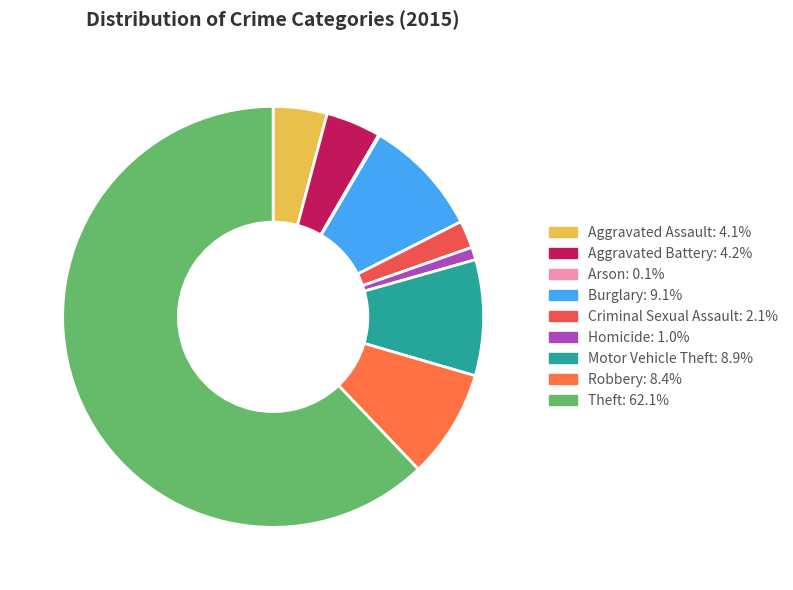

Count the number of slices in the pie.

9